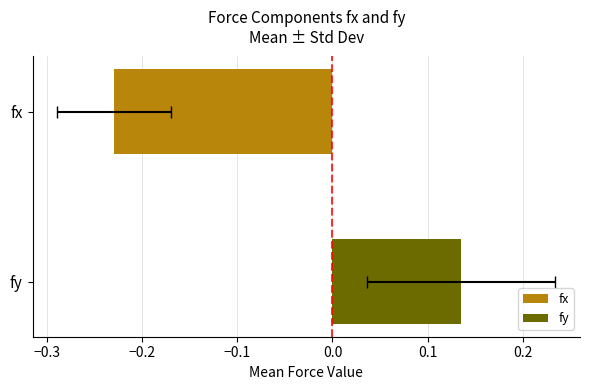

At 220, list the series in order from smallest to largest.

fx, fy